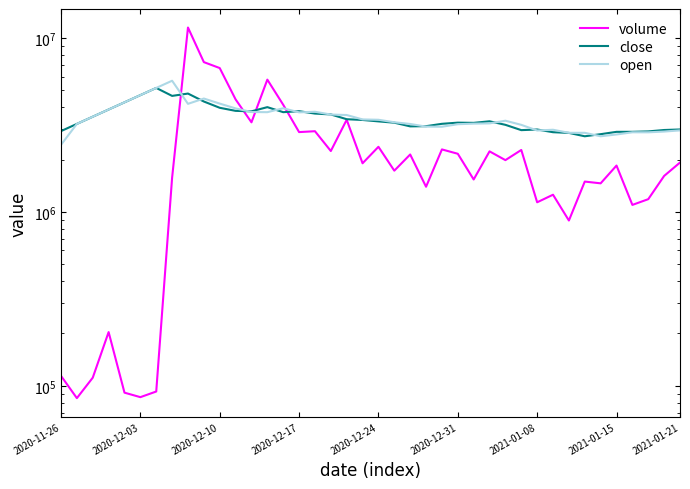

Is the value of volume at 2020-12-24 greater than the value of close at 9?

No